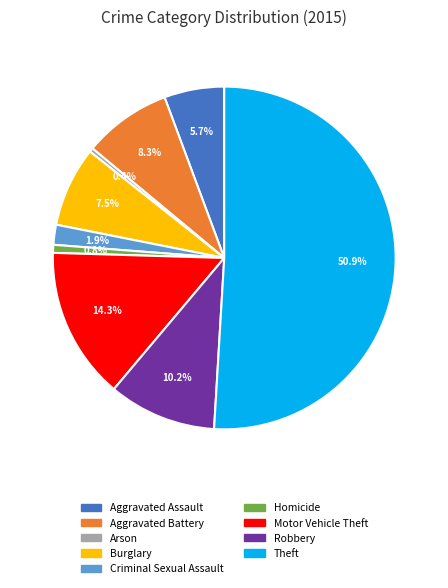

Approximately how many times larger is the value at Burglary compared to Arson?

20.0